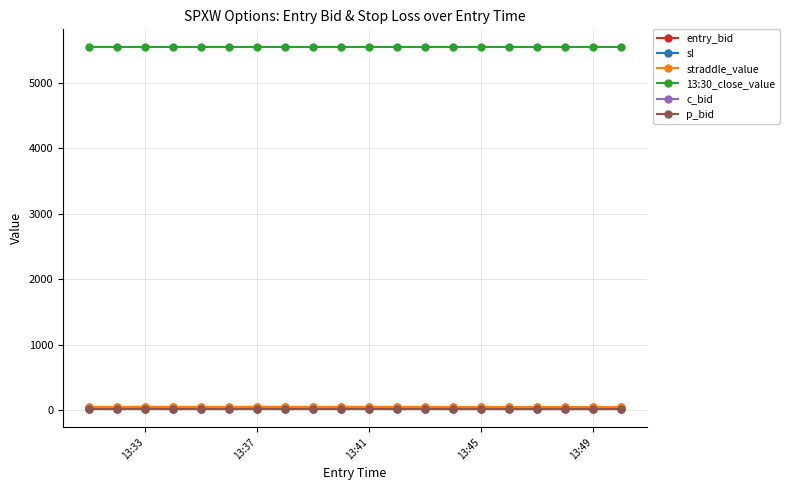

Does the chart have visible grid lines?

Yes